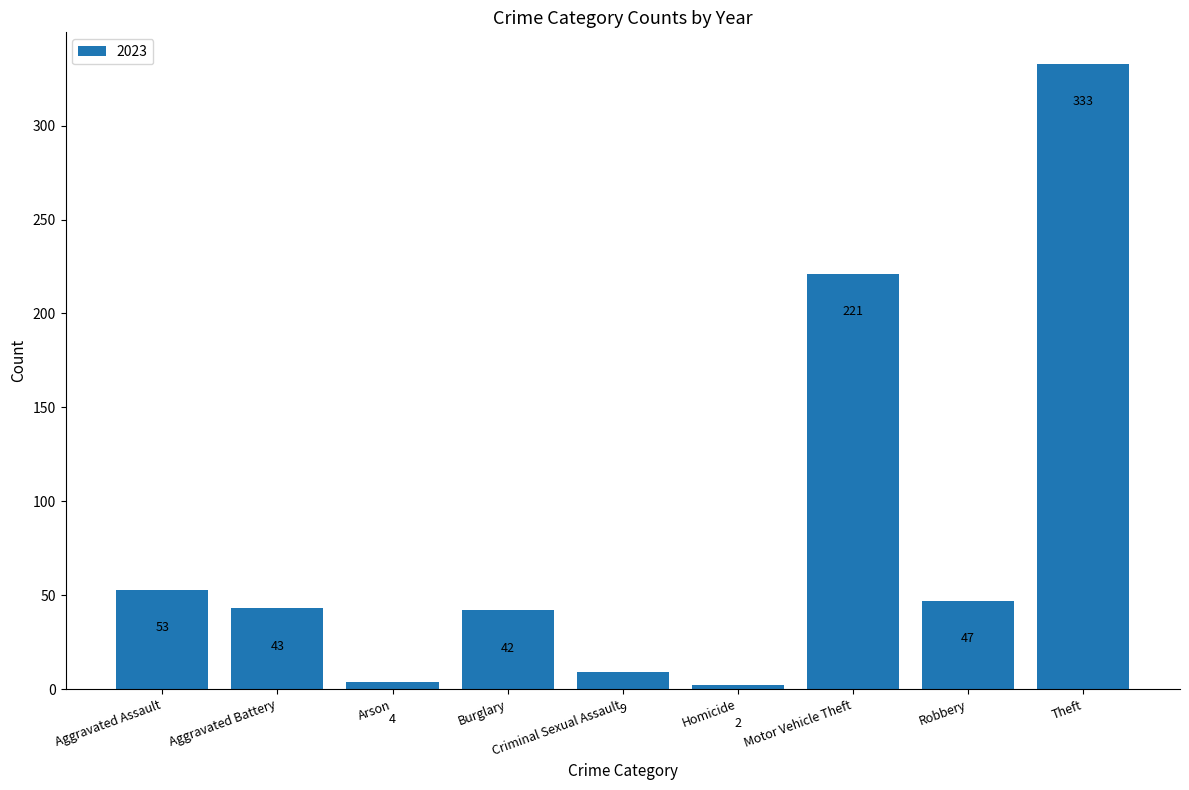

What is the change in value from Aggravated Battery to Homicide?

-41